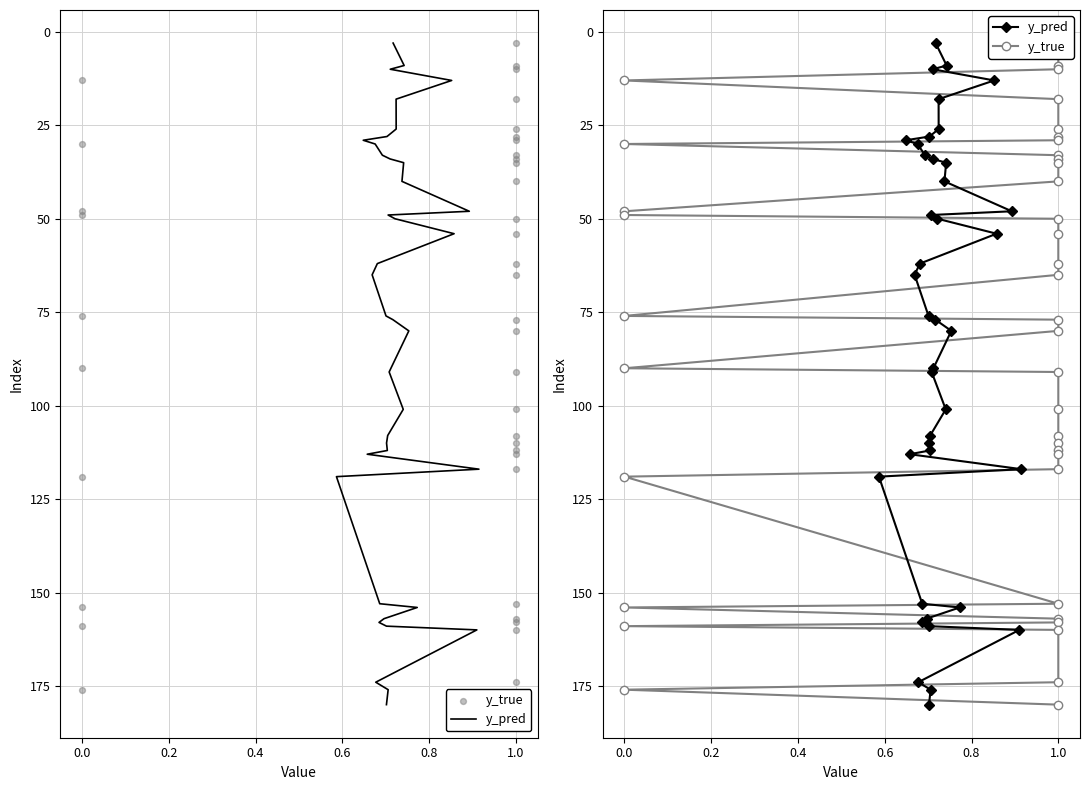

What are all the series names shown in the legend?

y_pred, y_true